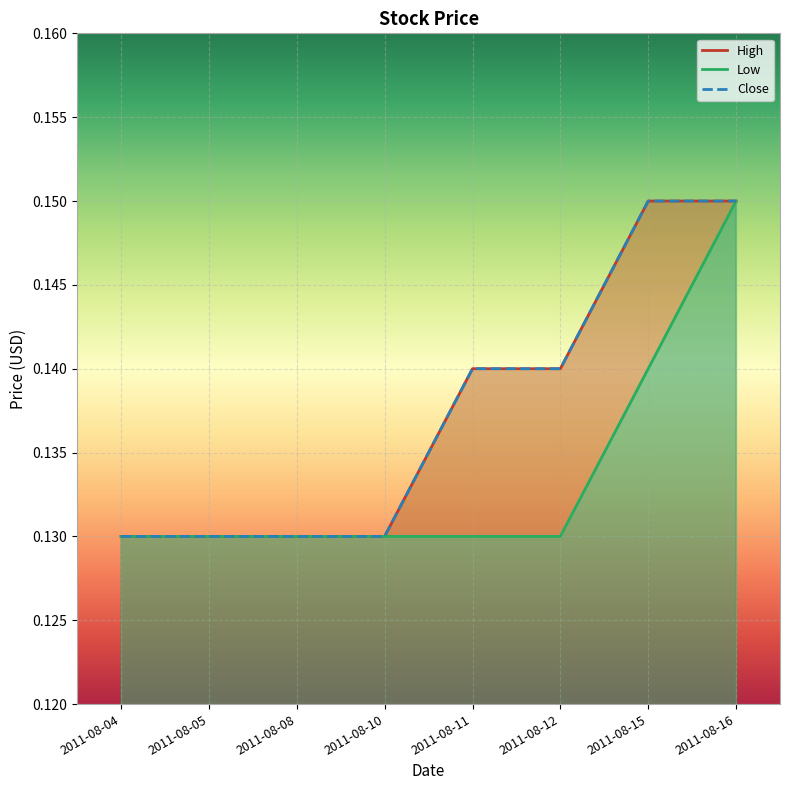

True or false: Low has more than 1 points higher than both neighbors.

False